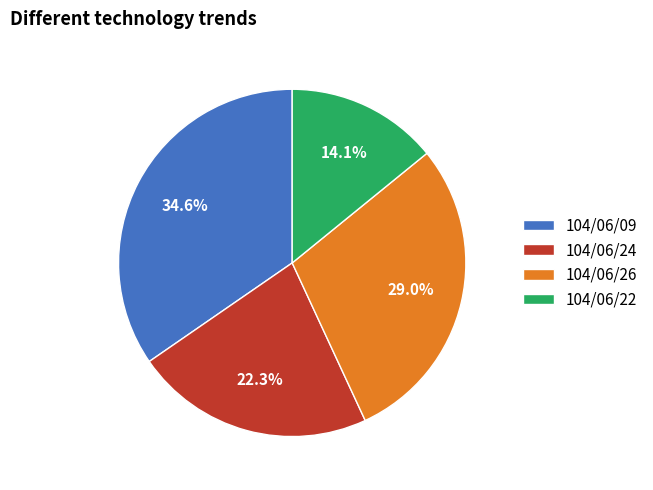

Approximately how many times larger is the value at 104/06/22 compared to 104/06/09?

0.4